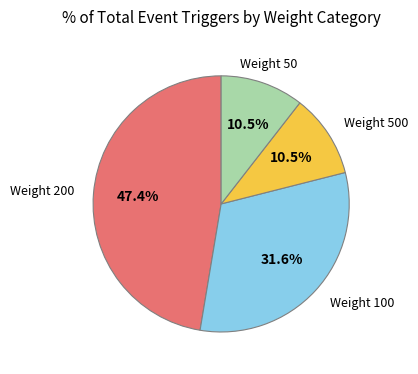

Is there a majority slice in this chart?

No